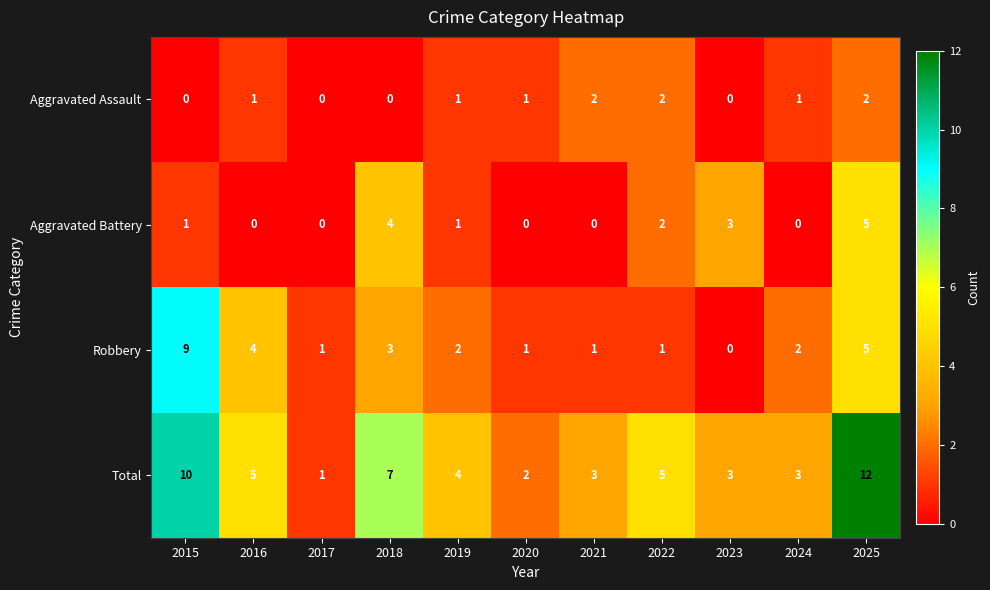

What is the average value of the Robbery series?

3